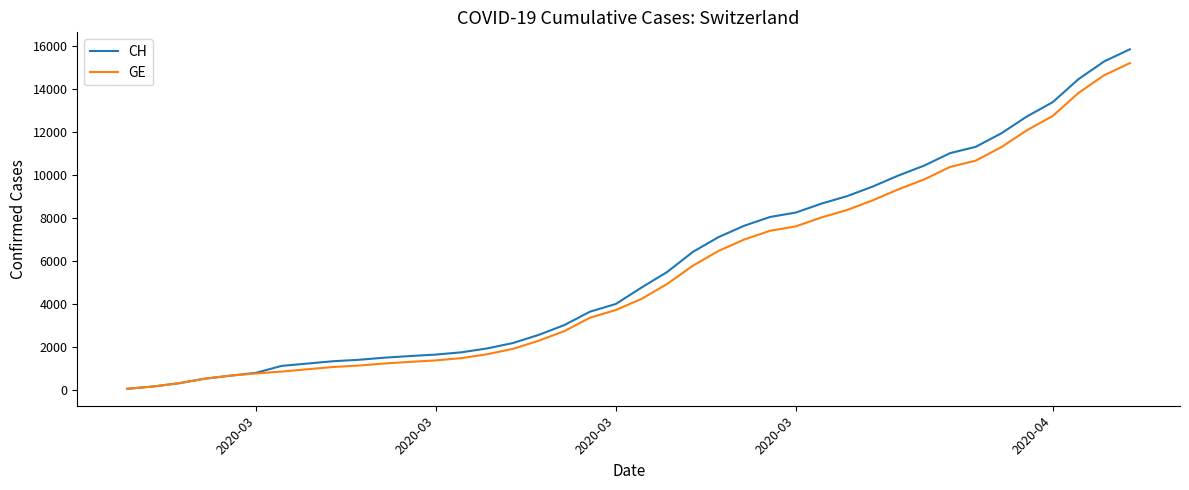

What are all the series names shown in the legend?

CH, GE